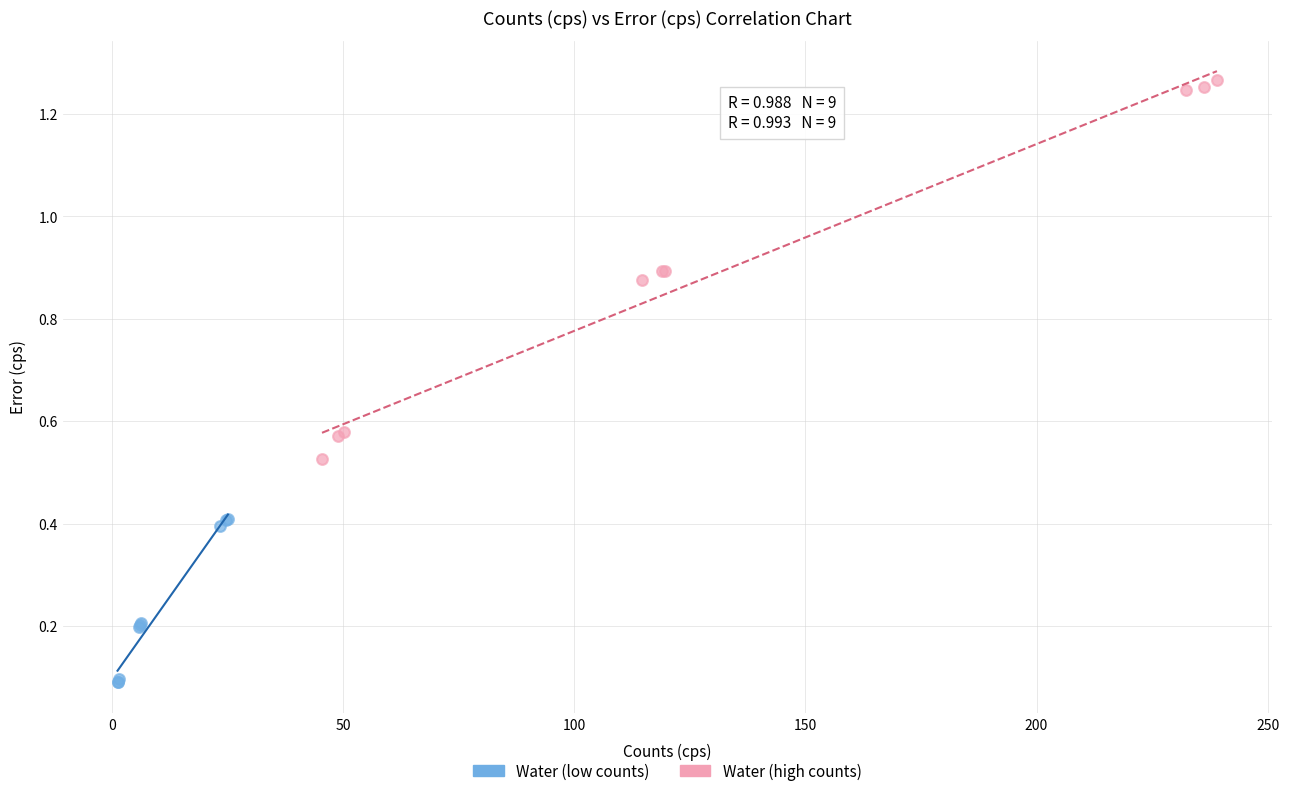

Which series contains the highest Y value?

Water (high counts)